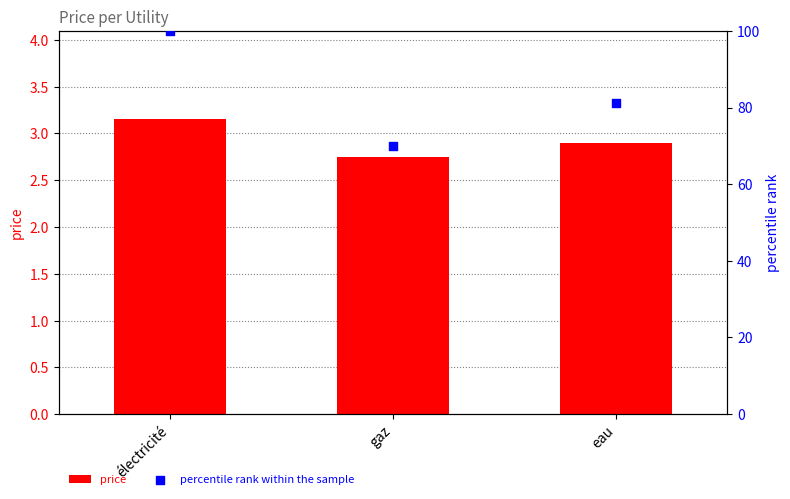

Is the value of price at électricité greater than the value of percentile rank within the sample at gaz?

No